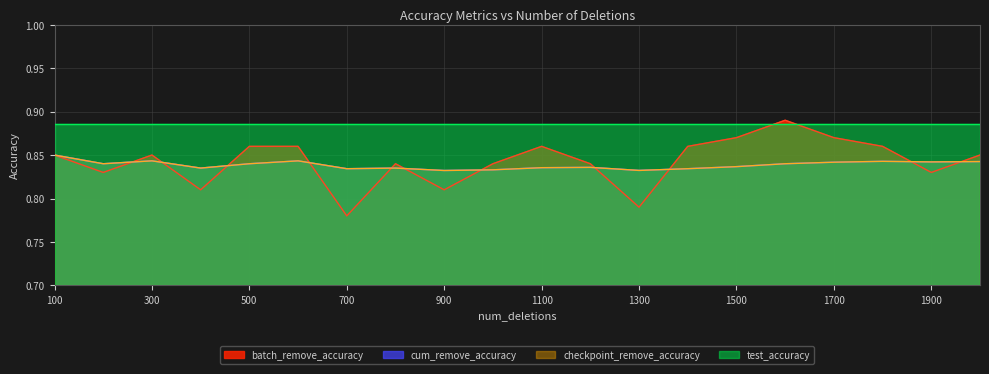

Between which two adjacent categories do batch_remove_accuracy and checkpoint_remove_accuracy first intersect?

200 and 300